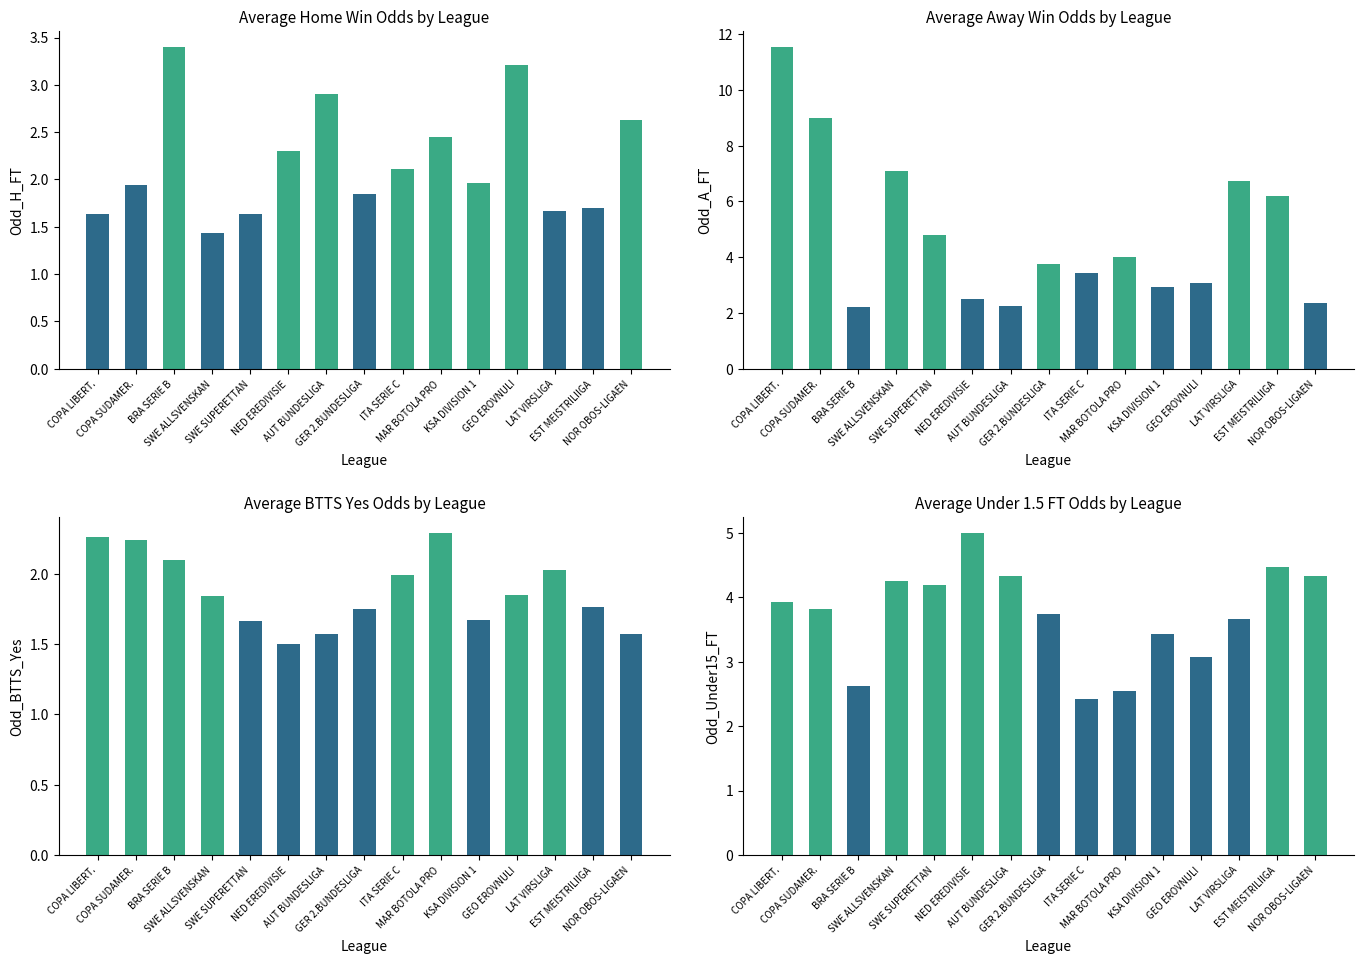

At how many categories does at least one series exceed 3?

15